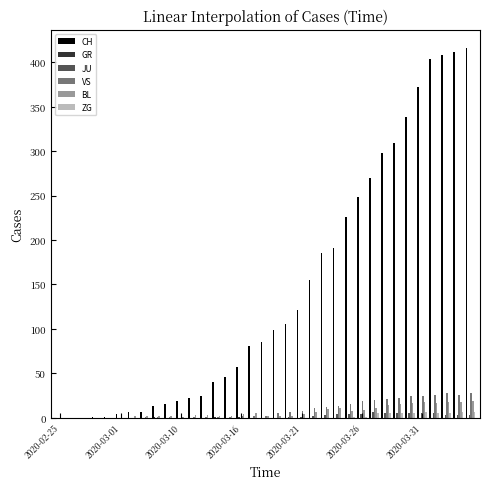

What is the highest value of the BL series?

19